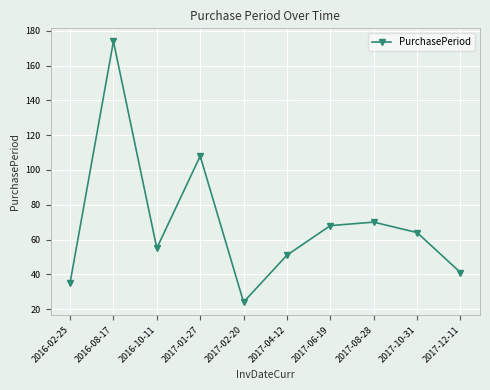

How many lines are shown in the chart?

1